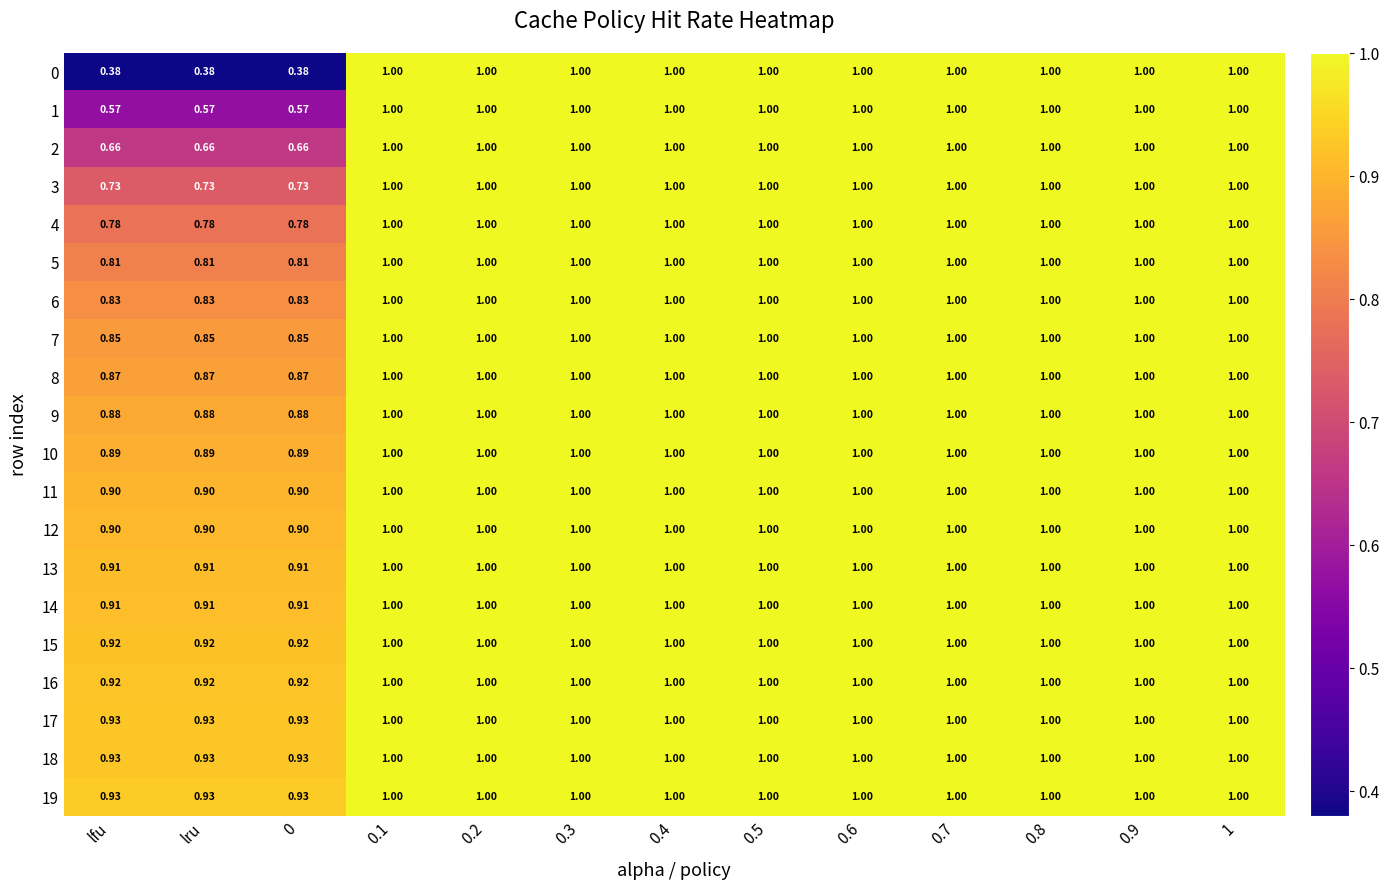

At how many categories does at least one series exceed 0?

13